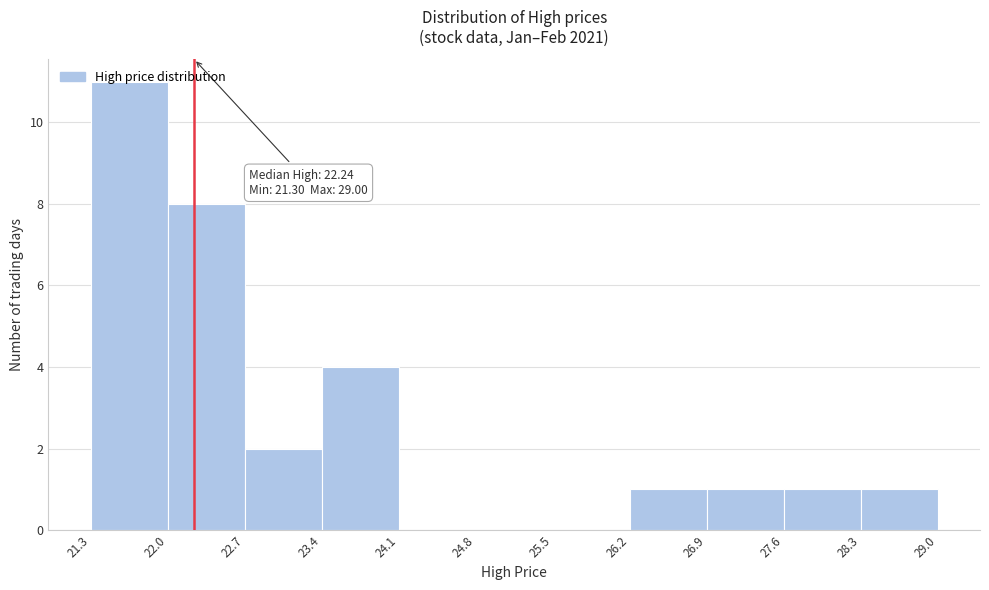

Over which range of the x-axis is the bar tallest?

21.3 to 22.0